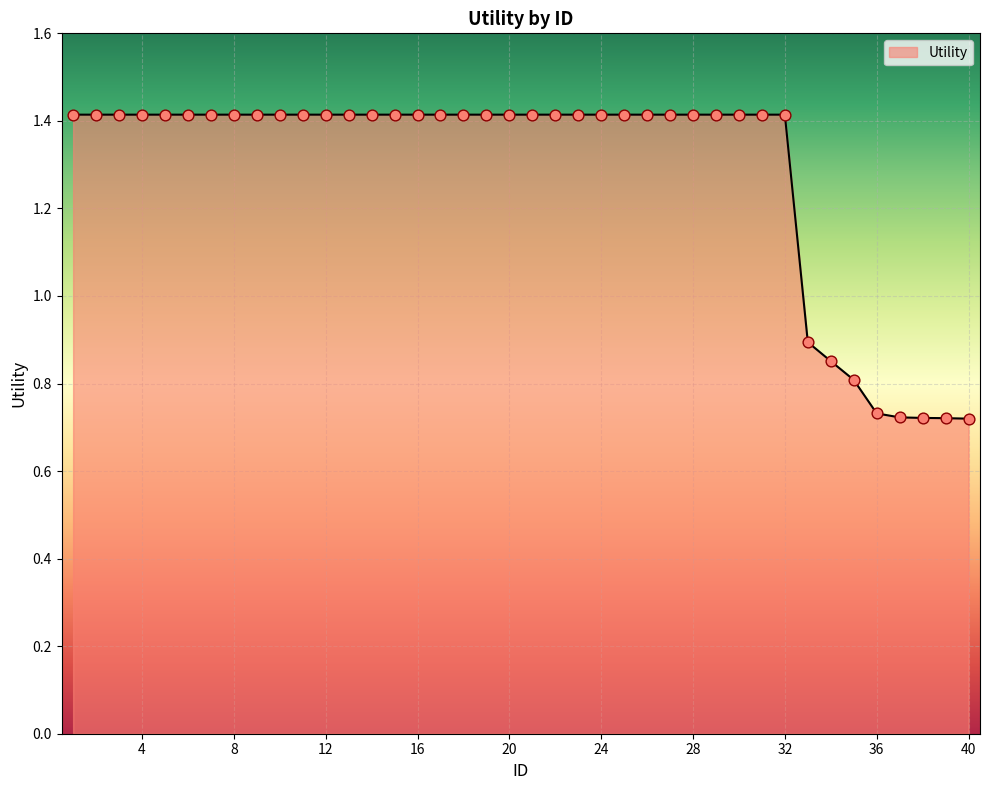

What is the maximum value shown in the chart?

1.4